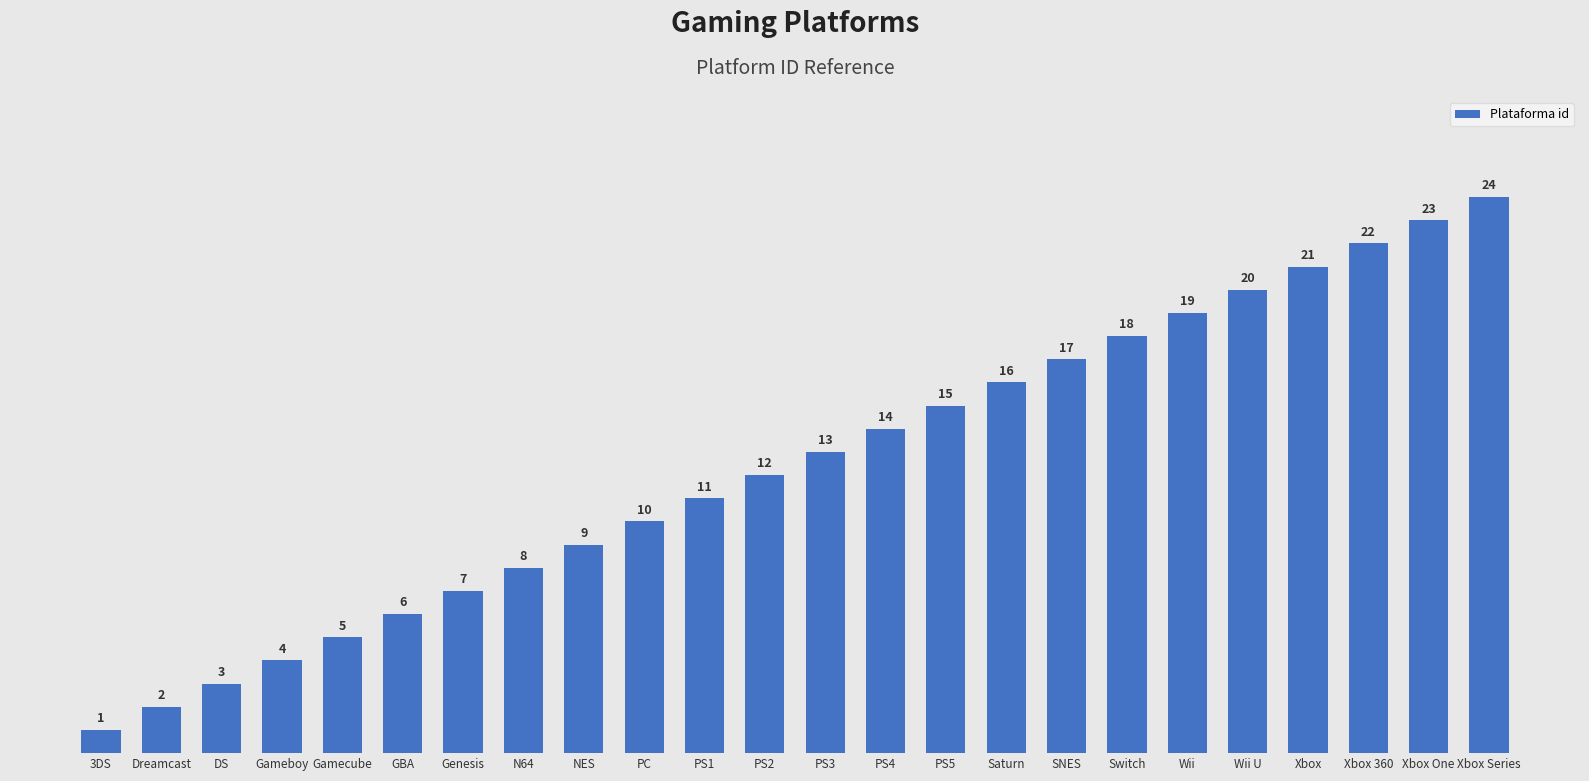

List the labels in order of value, largest first.

Xbox Series, Xbox One, Xbox 360, Xbox, Wii U, Wii, Switch, SNES, Saturn, PS5, PS4, PS3, PS2, PS1, PC, NES, N64, Genesis, GBA, Gamecube, Gameboy, DS, Dreamcast, 3DS